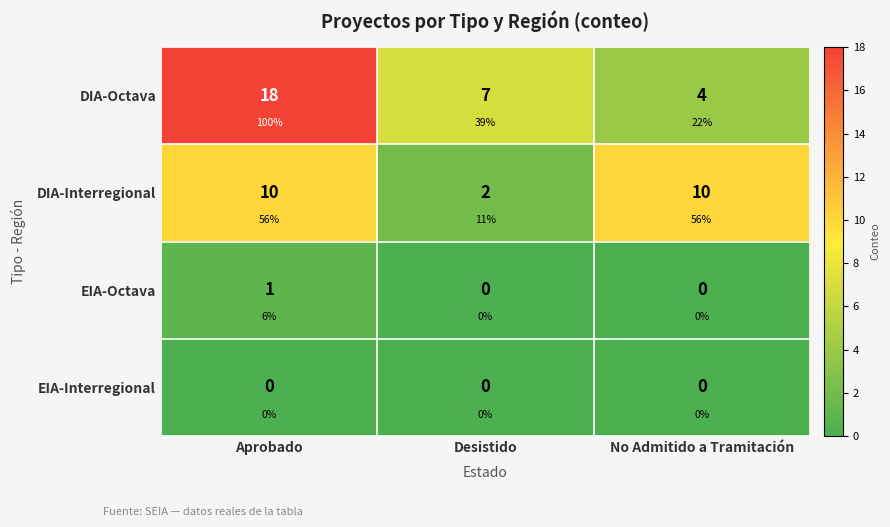

What is the total value across all series at Aprobado?

29